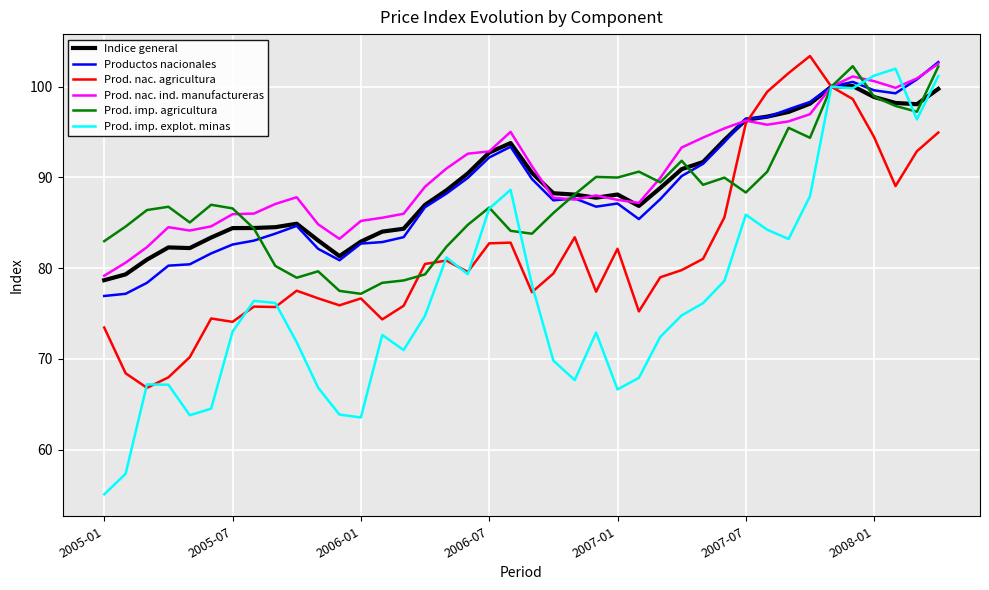

What is the maximum value for Prod. nac. ind. manufactureras?

102.5